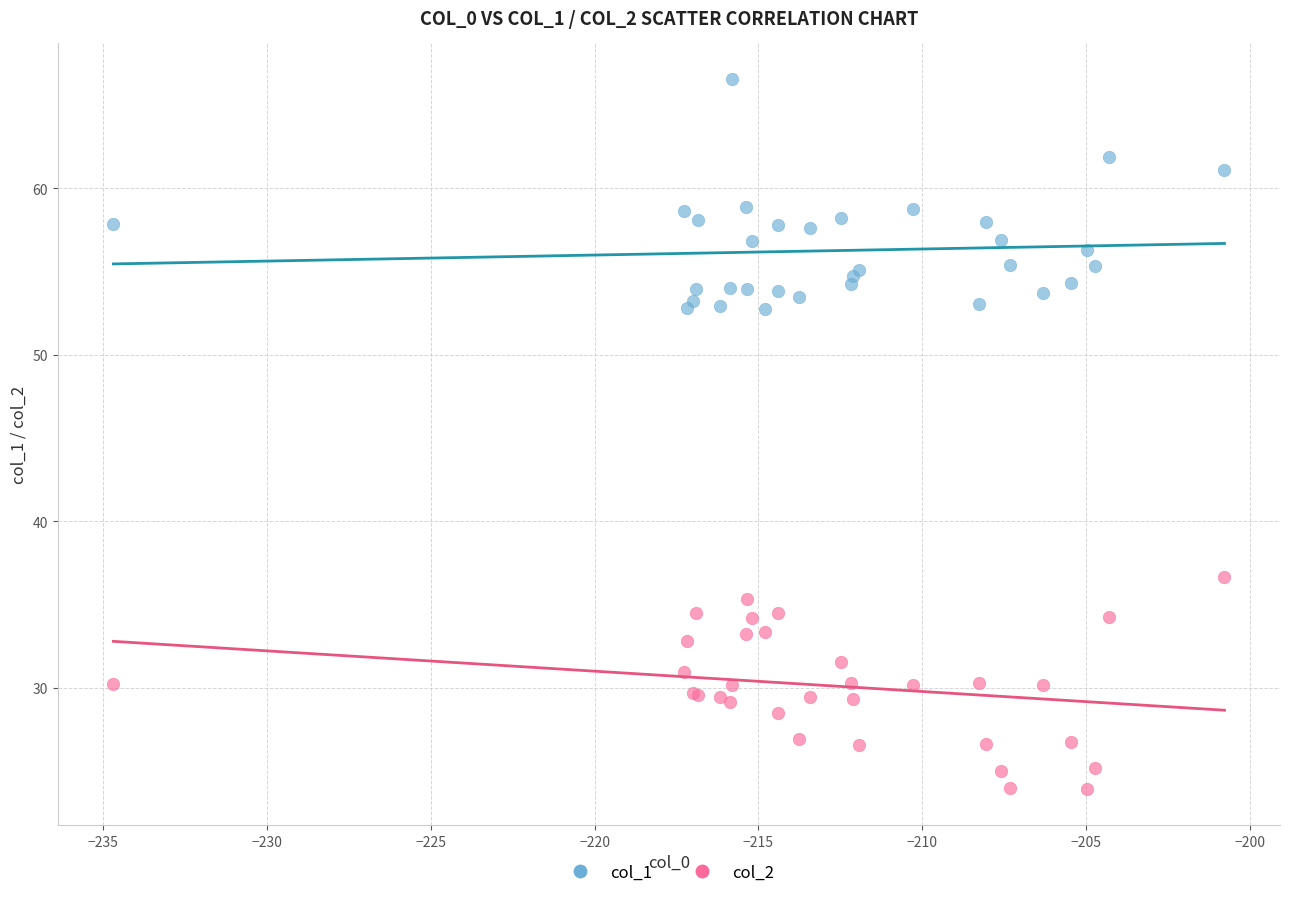

Which series reaches the minimum Y coordinate?

col_2